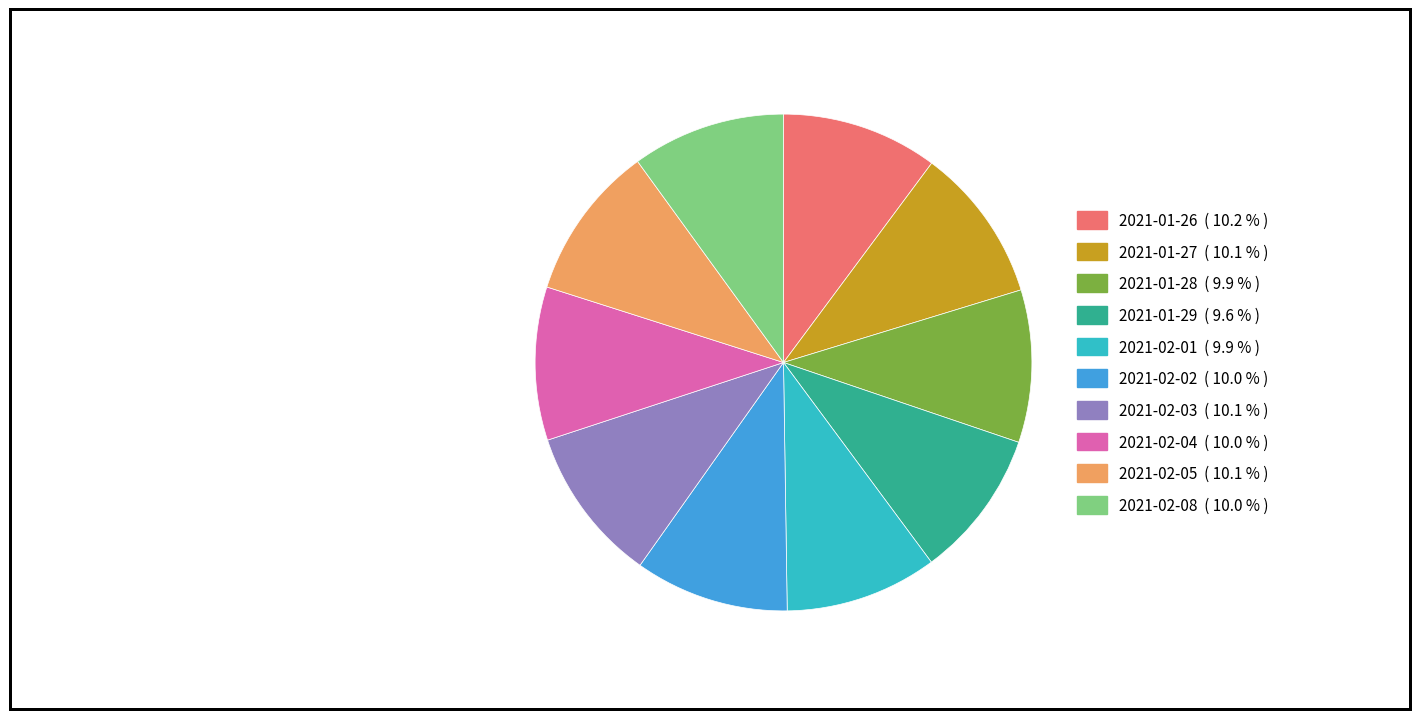

Does any single category account for the majority?

No